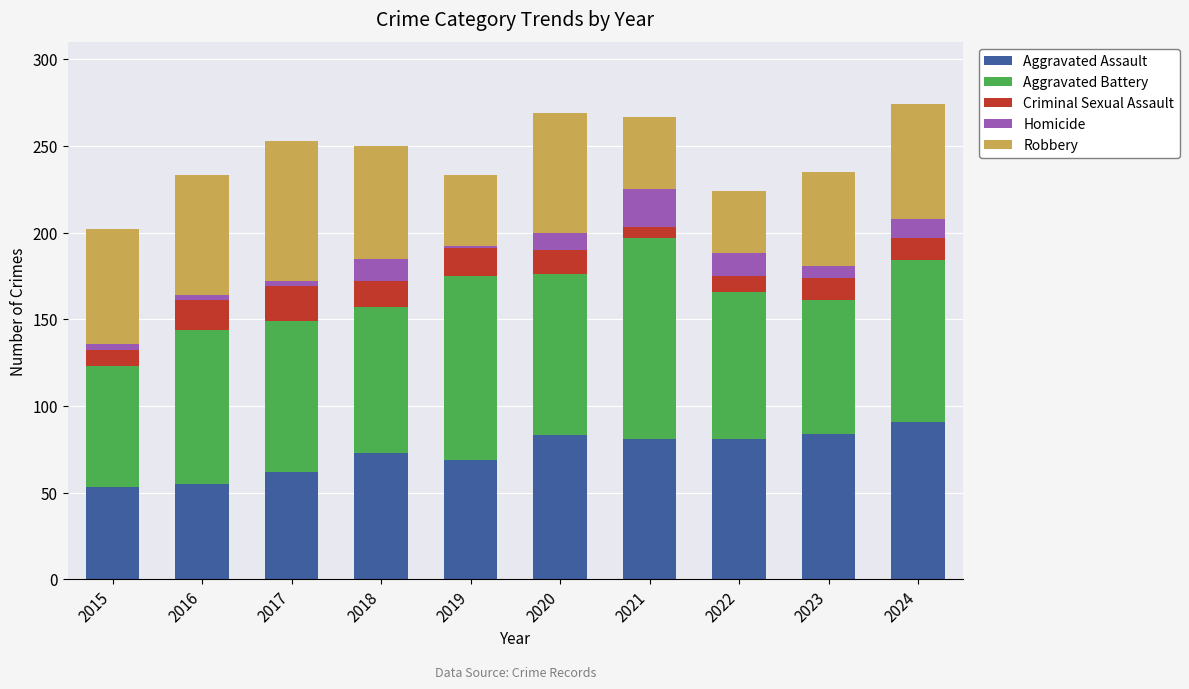

The Aggravated Assault series shows 43 at 2021. True or false?

False